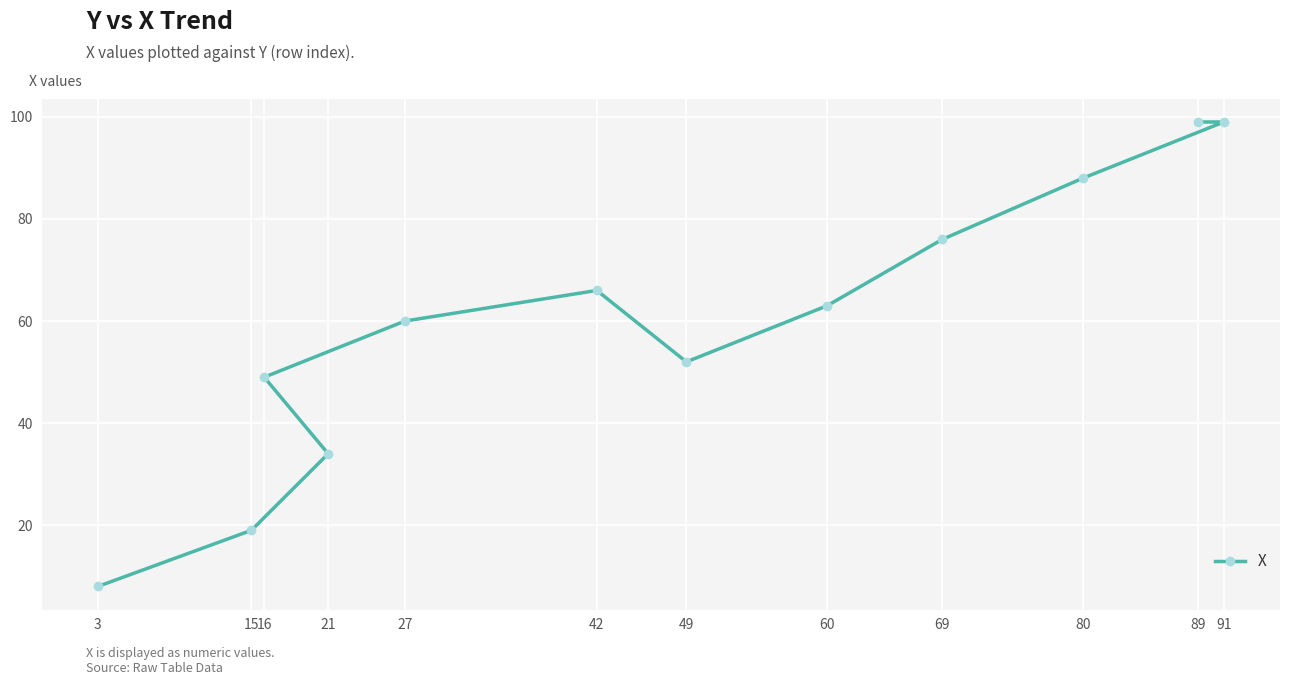

Reading left to right, list all the values displayed in this chart.

3=8	15=19	16=49	21=34	27=60	42=66	49=52	60=63	69=76	80=88	89=99	91=99